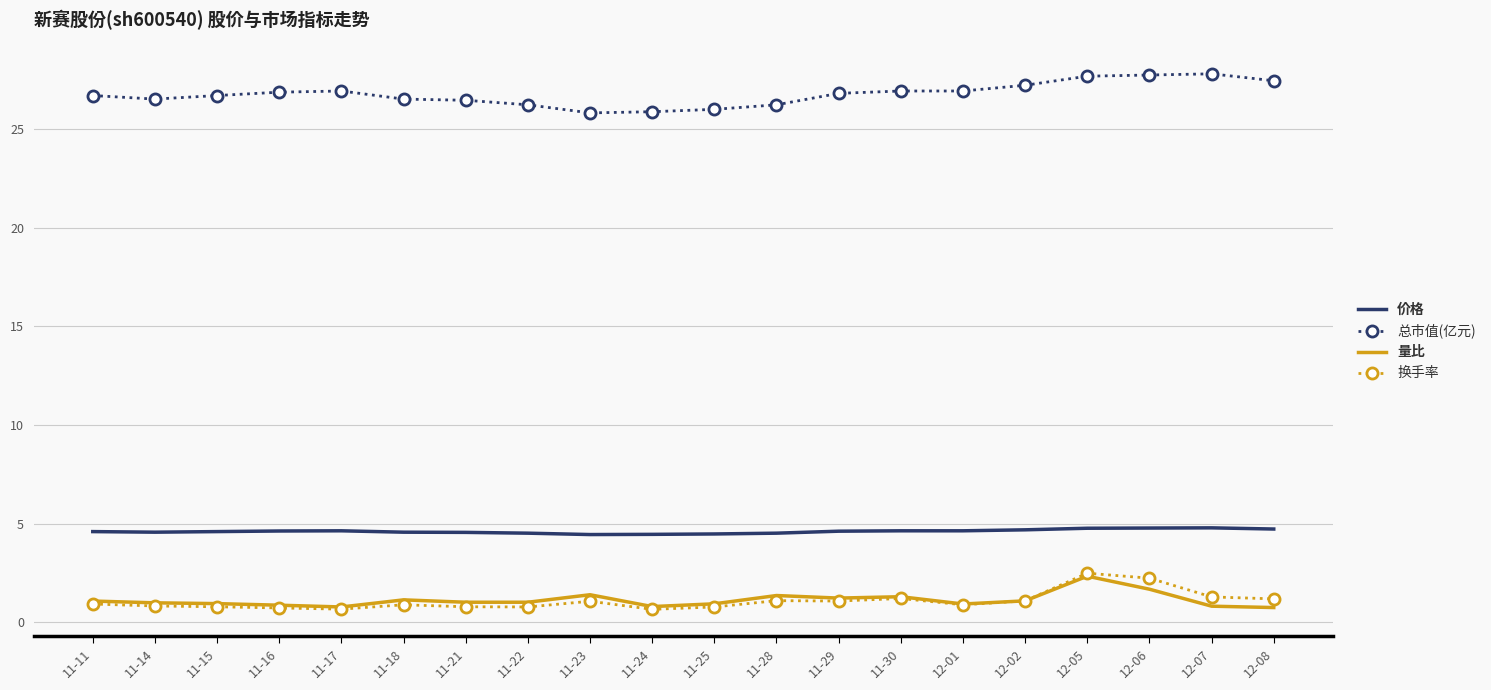

Is it true that 换手率 equals 0.9 at 11-11?

True